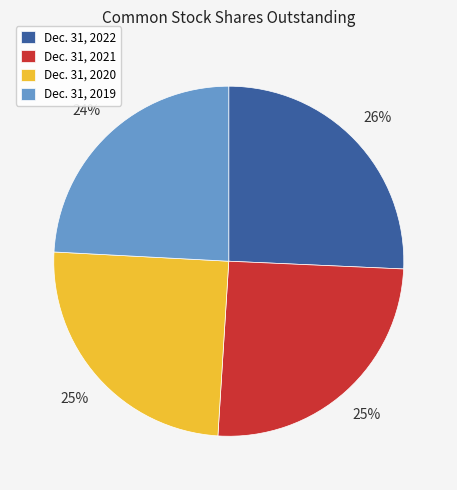

To the nearest percent, what is the average slice percentage?

25%